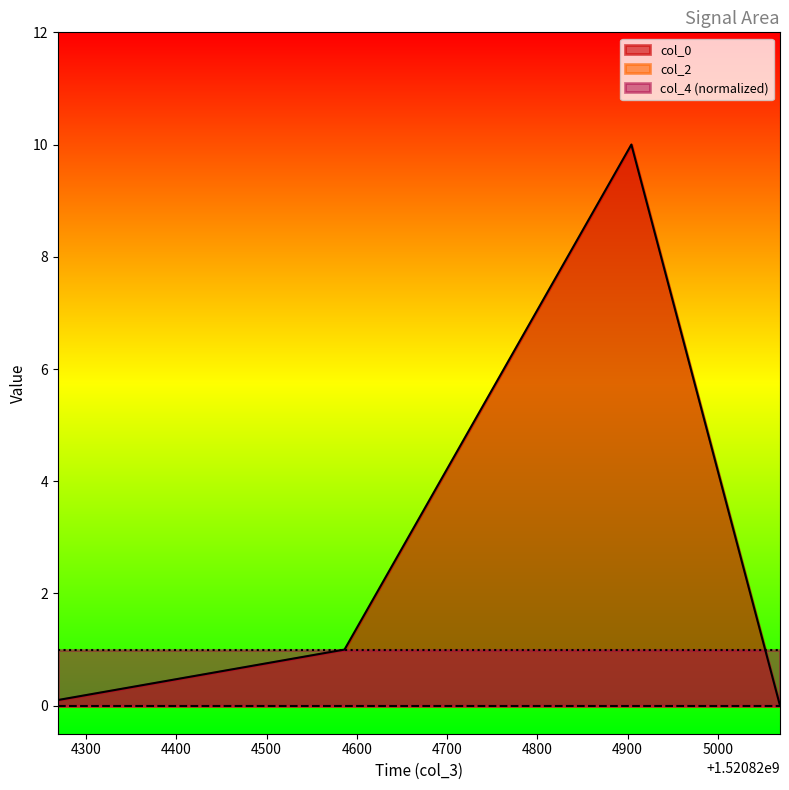

What is the value of the col_0 point at the 3rd from the left?

10.0